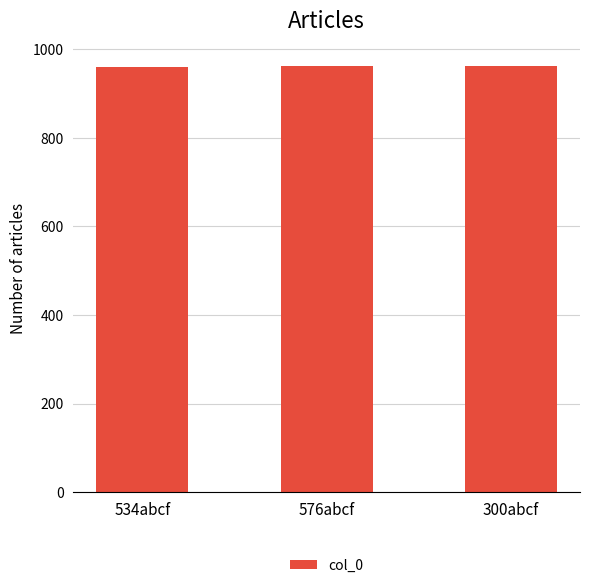

What is the label of the 1st bar from the left?

534abcf